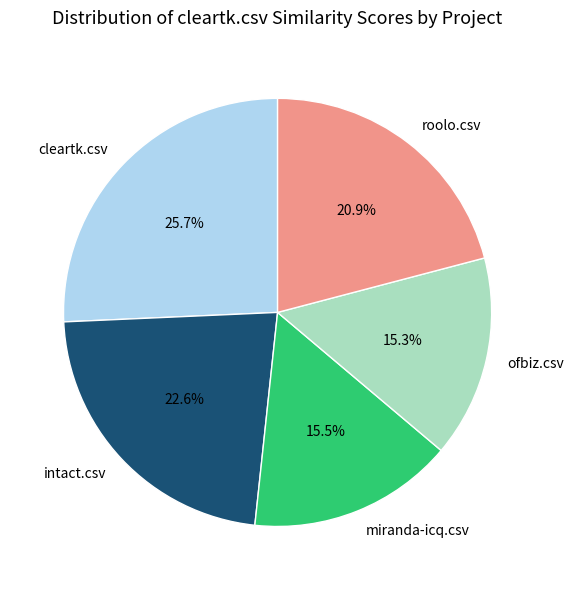

What percentage do cleartk.csv and roolo.csv together represent?

46.6%